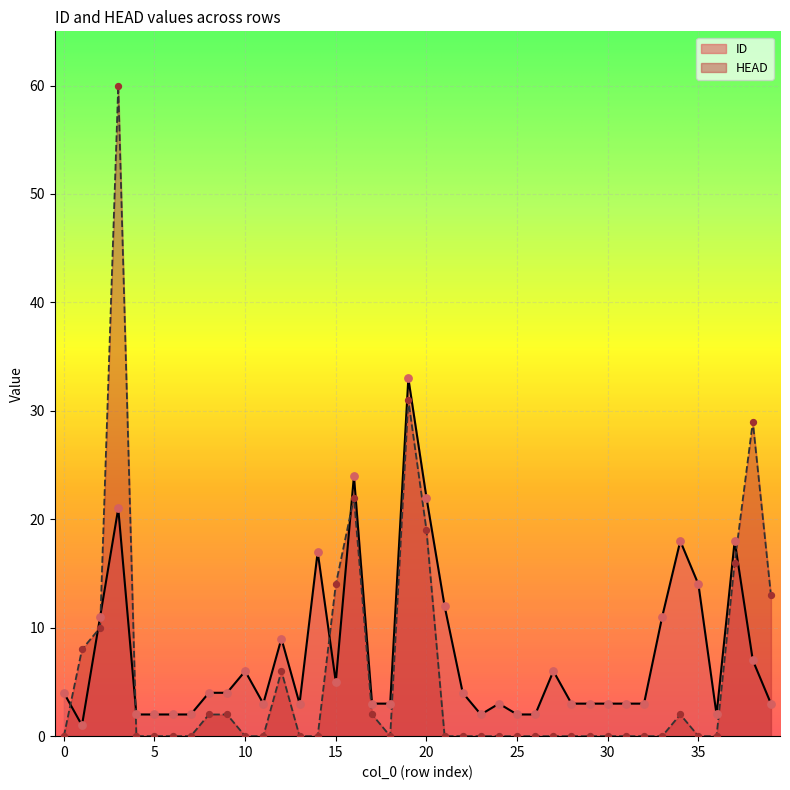

At which category is the sum across all series the highest?

3